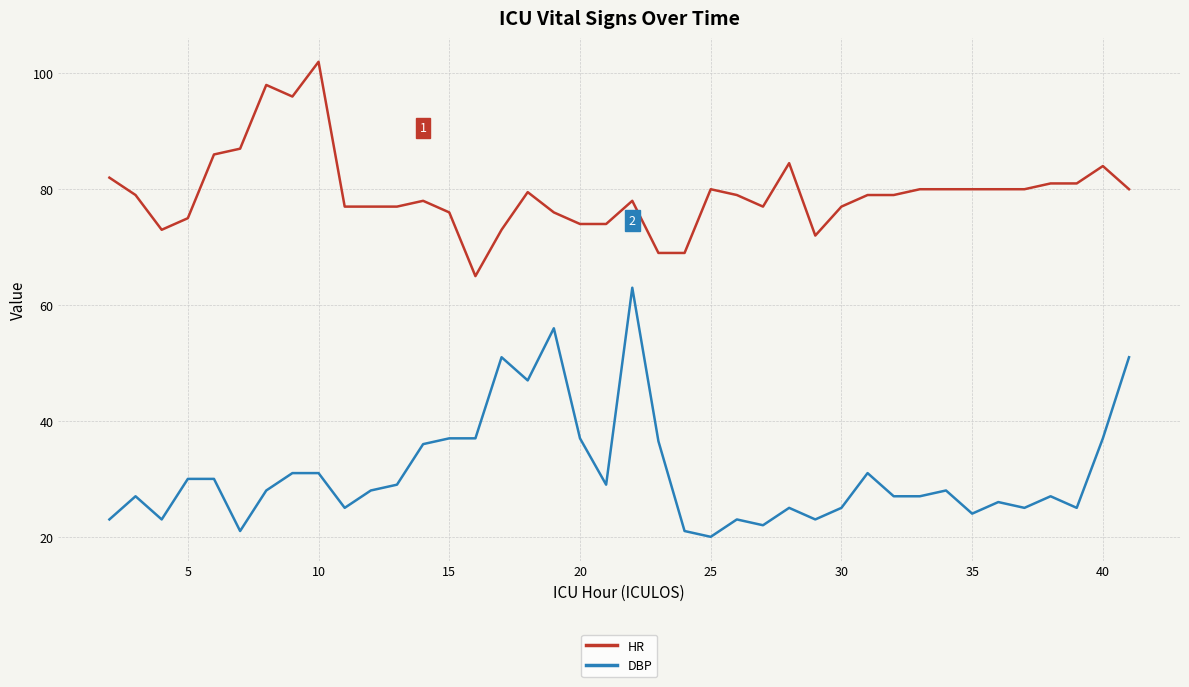

What is the smallest value displayed?

20.0